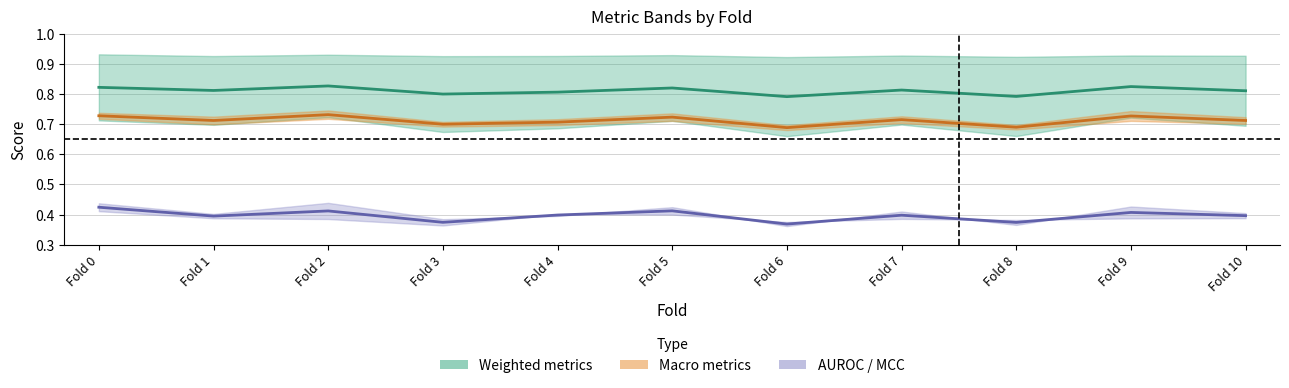

True or false: macro_auroc / mcc mid has a value of 0.4 at Fold 7.

True